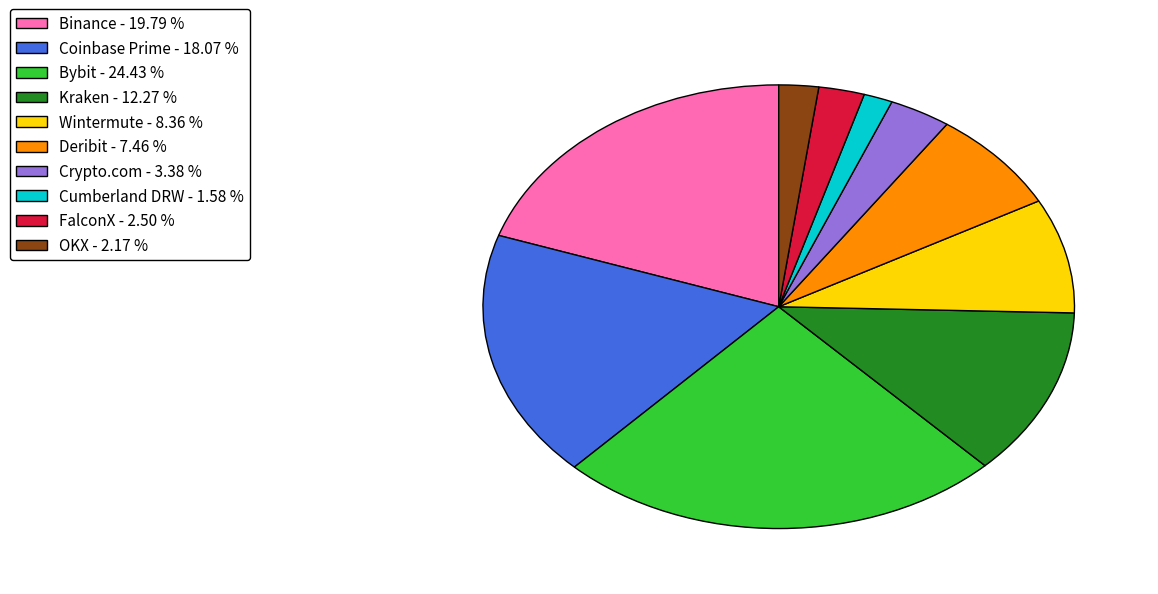

Is the sum of FalconX and Cumberland DRW greater than half?

No